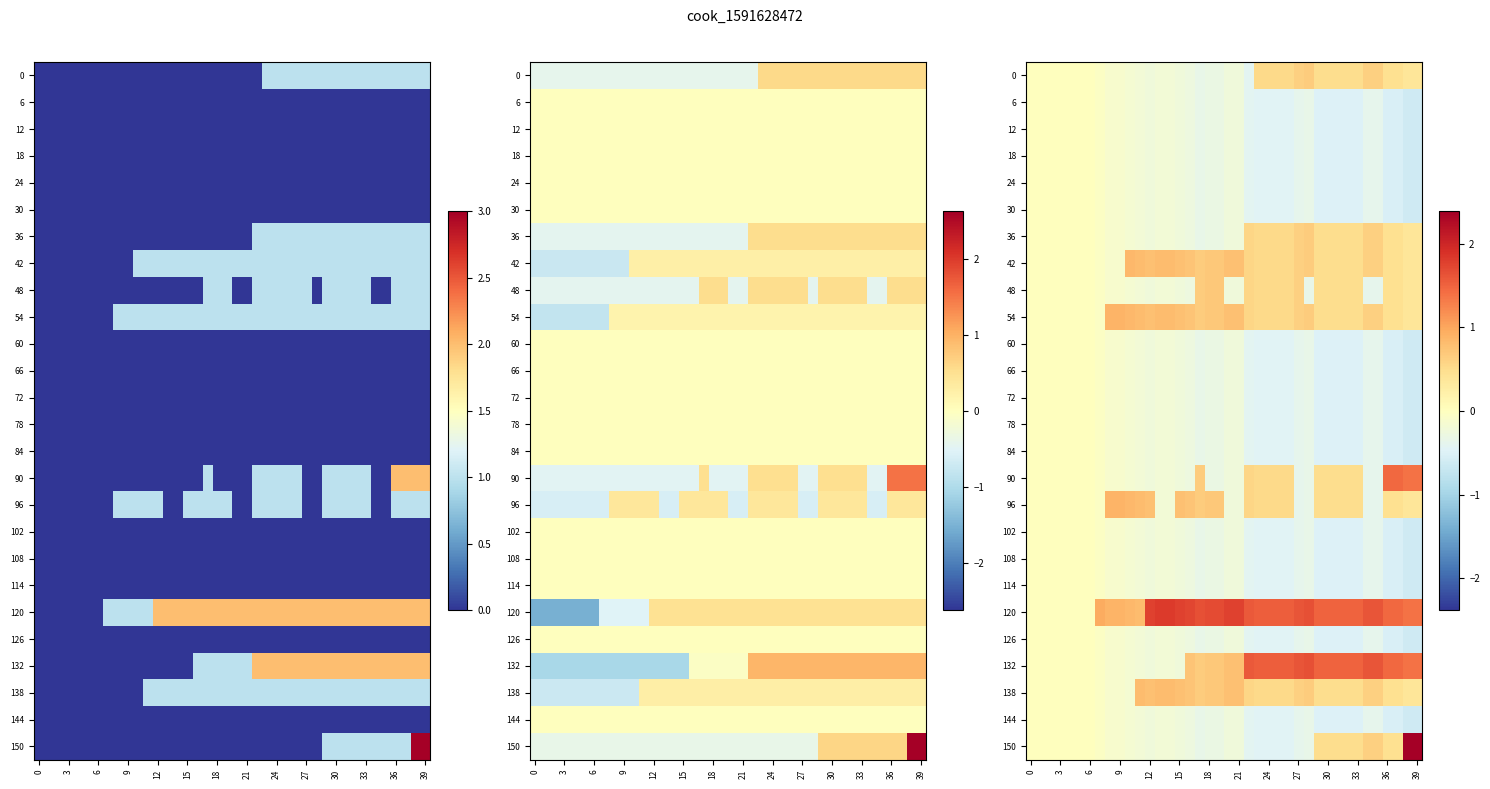

The 120 series shows 1.8 at 21. True or false?

True